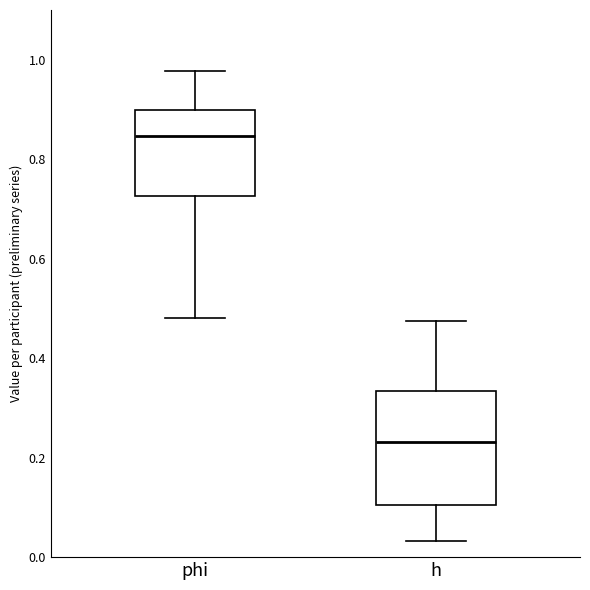

Where is the upper edge of the box for phi on the y-axis? The values are not printed on the chart, so give them approximately, as read against the axis.

0.90